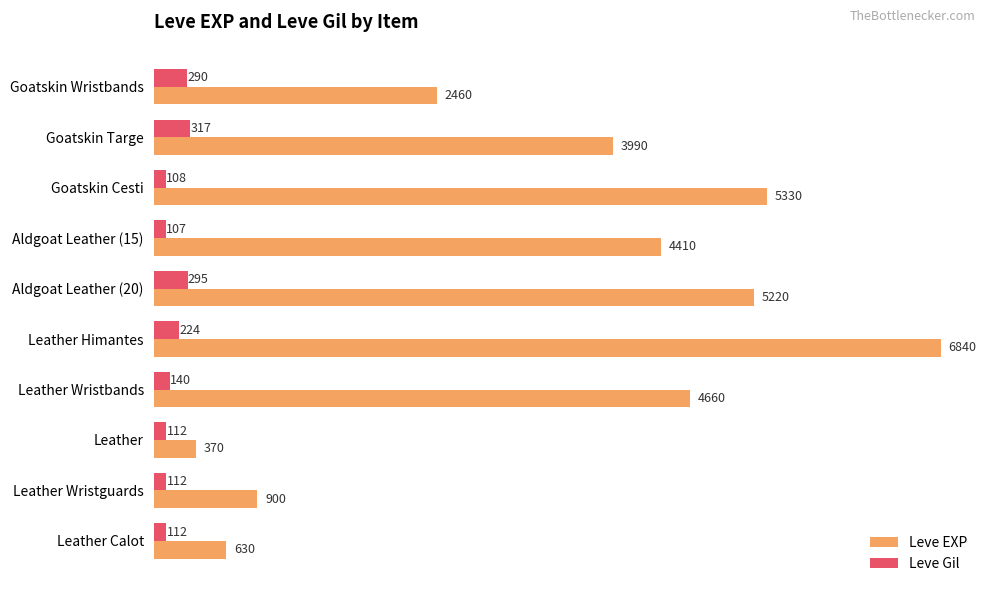

Rank the series by their maximum value, from highest to lowest.

Leve EXP, Leve Gil